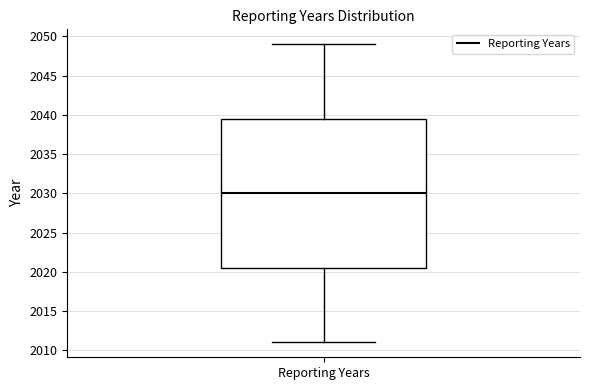

Where is the upper edge of the box for Reporting Years on the y-axis? The values are not printed on the chart, so give them approximately, as read against the axis.

2039.5